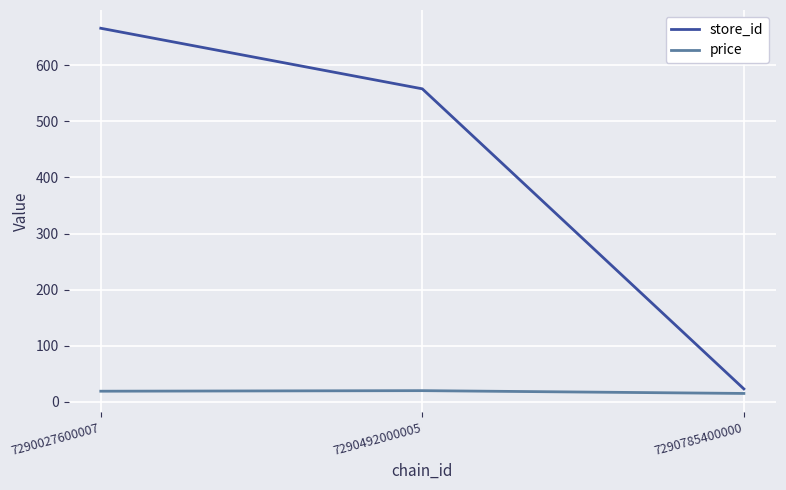

At which label is store_id closest to 344?

7290492000005